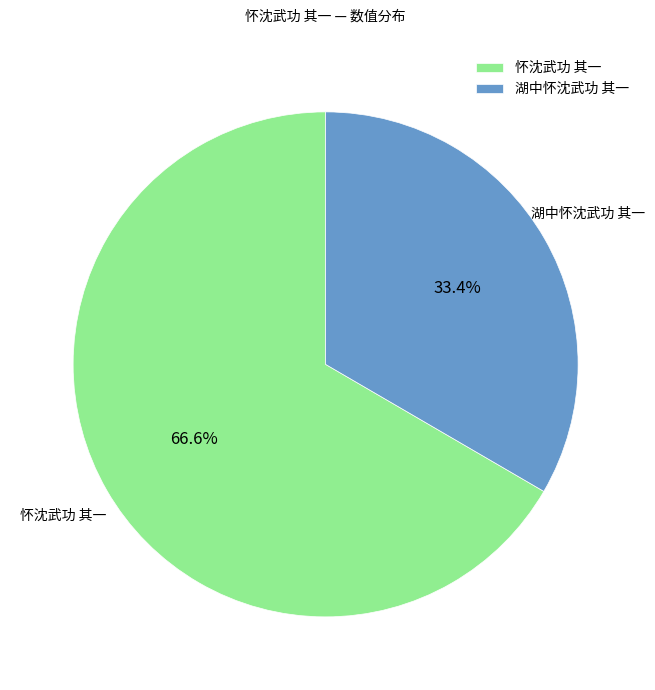

Between 怀沈武功 其一 and 湖中怀沈武功 其一, which is larger?

怀沈武功 其一